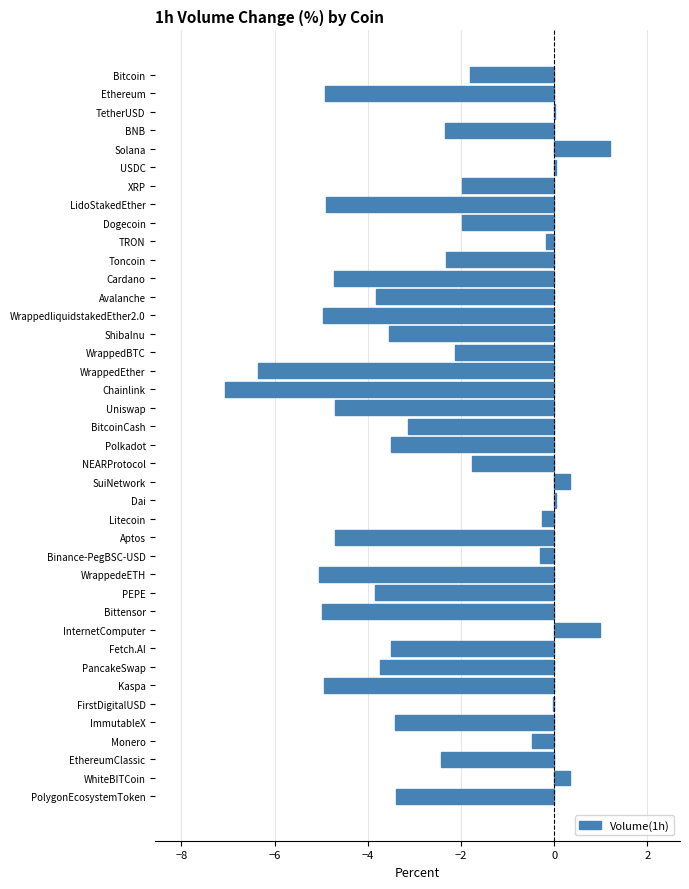

What is the sum of all values?

-104.3